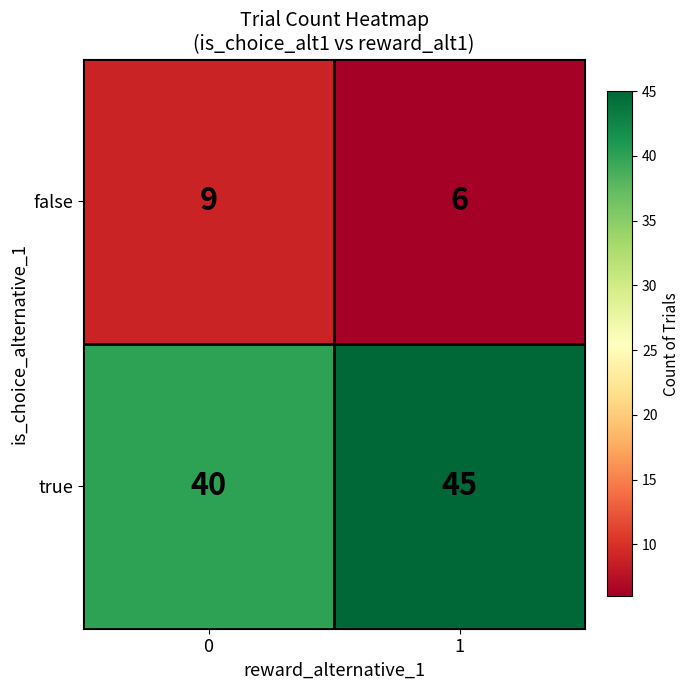

At which category does the chart reach its minimum across all series?

1